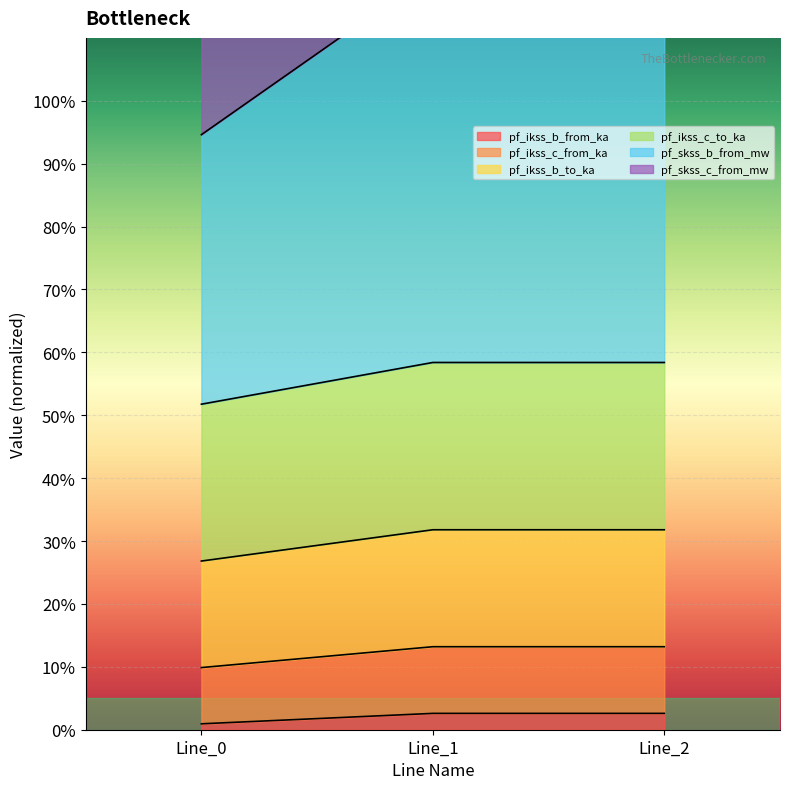

Where is pf_skss_c_from_mw nearest to the value 167?

Line_0